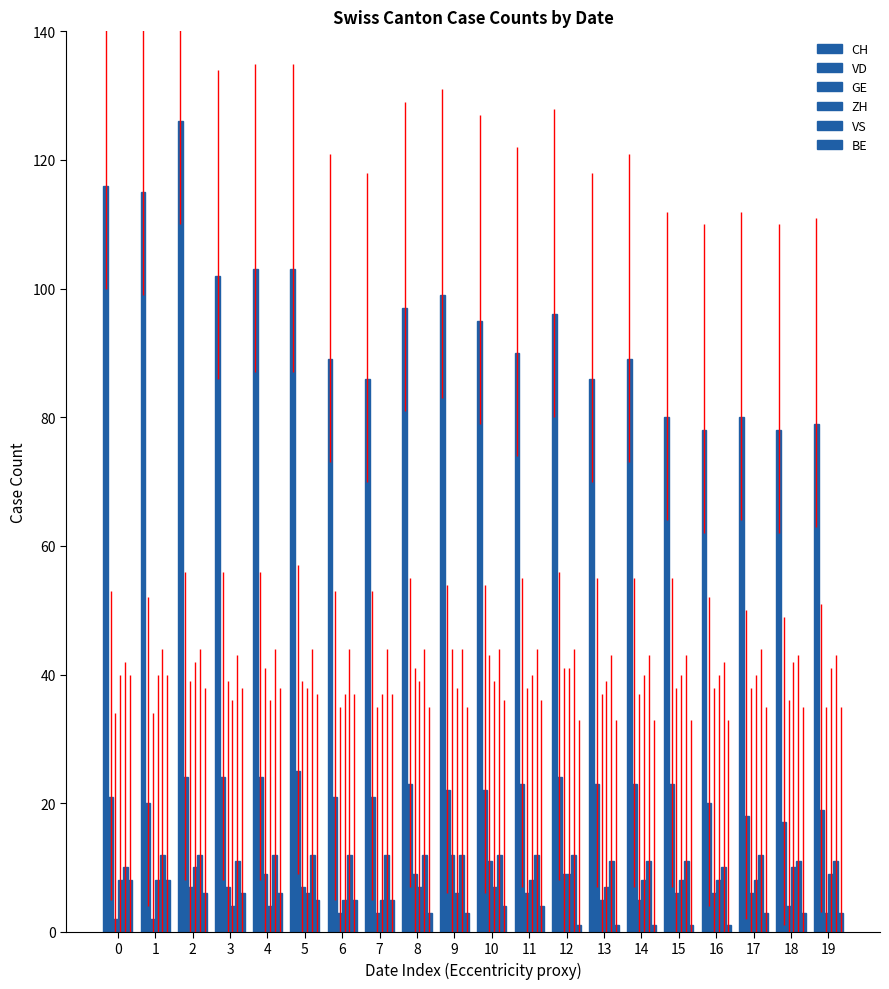

The VD series shows 27 at 18. True or false?

False